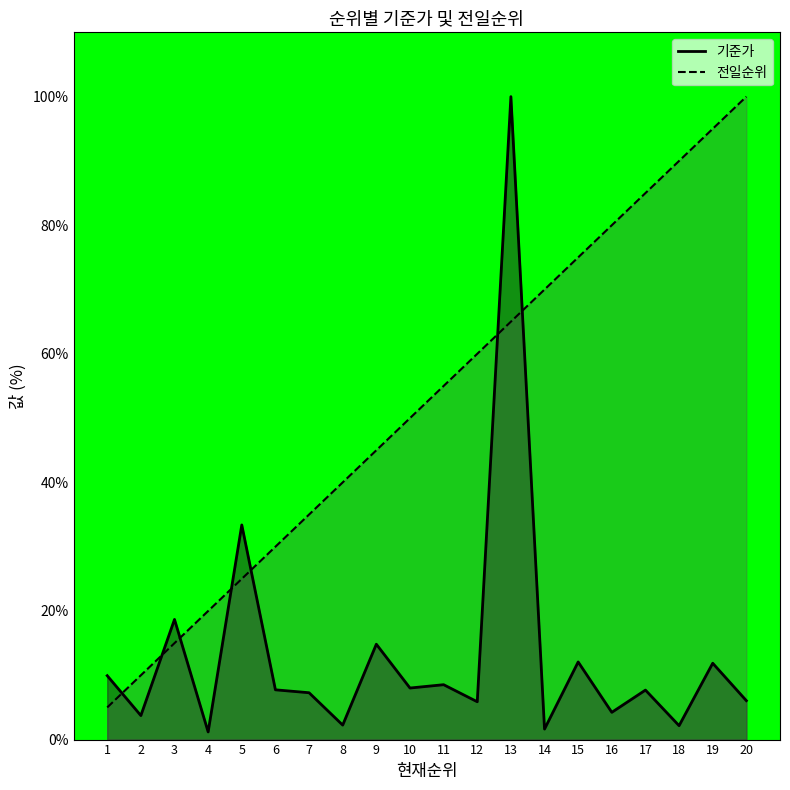

At how many categories does at least one series exceed 31?

15